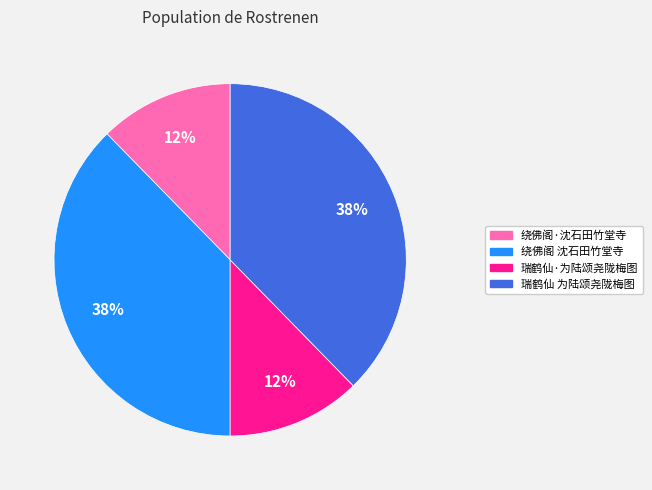

Is there any slice that represents more than half of the pie?

No